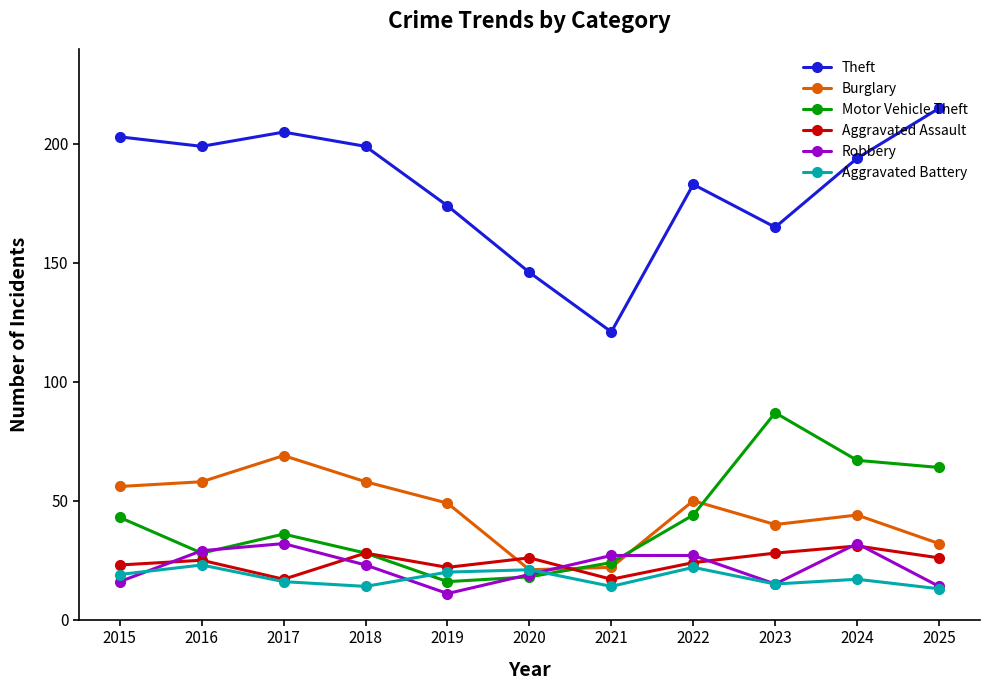

Between 2021 and 2022, which series saw the biggest shift?

Theft